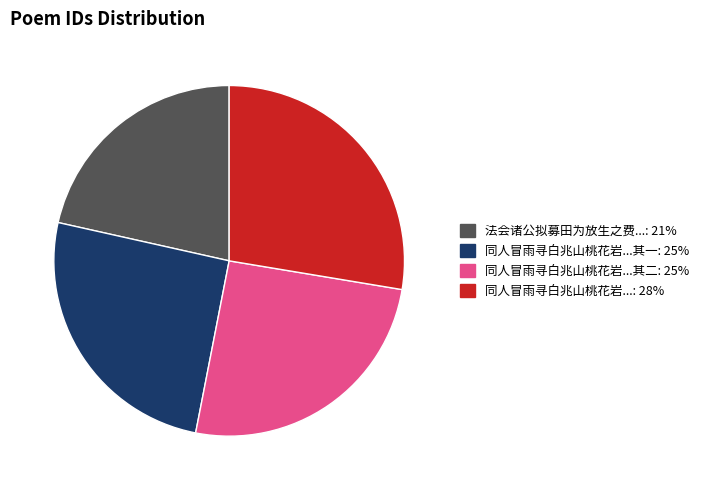

Is there any slice that represents more than half of the pie?

No